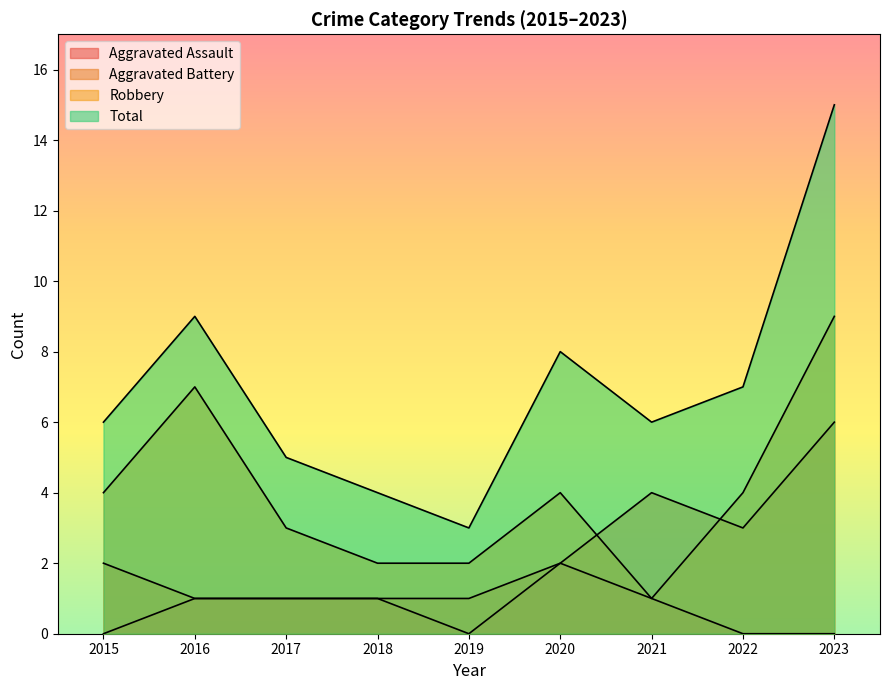

What is the sum of the Aggravated Battery values at 2022 and 2020?

5